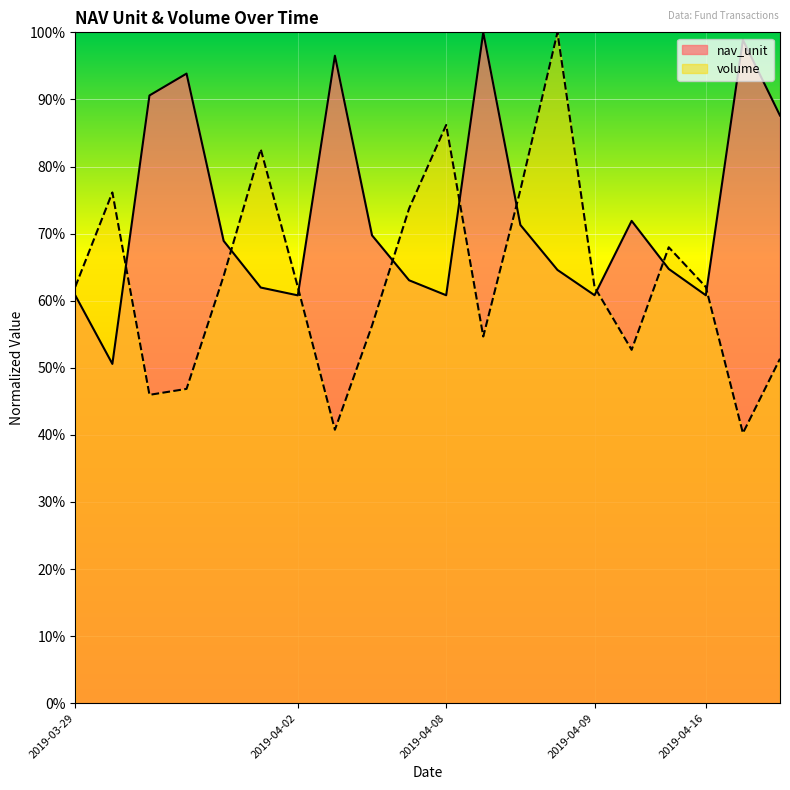

What is the label of the 7th point from the right?

2019-04-08